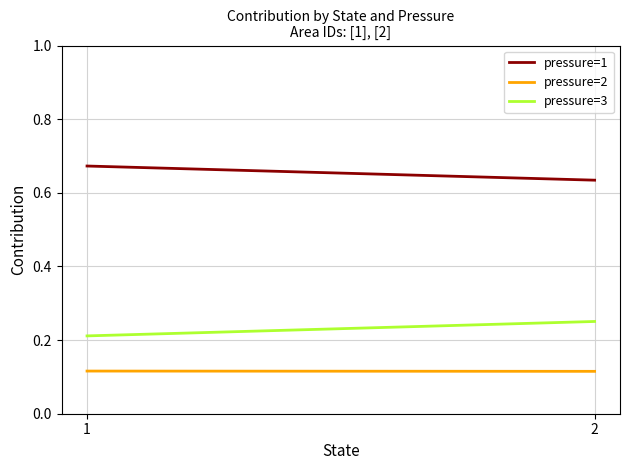

Reading left to right, list all the values displayed in this chart.

pressure=1: 0.7	0.6
pressure=2: 0.1	0.1
pressure=3: 0.2	0.3